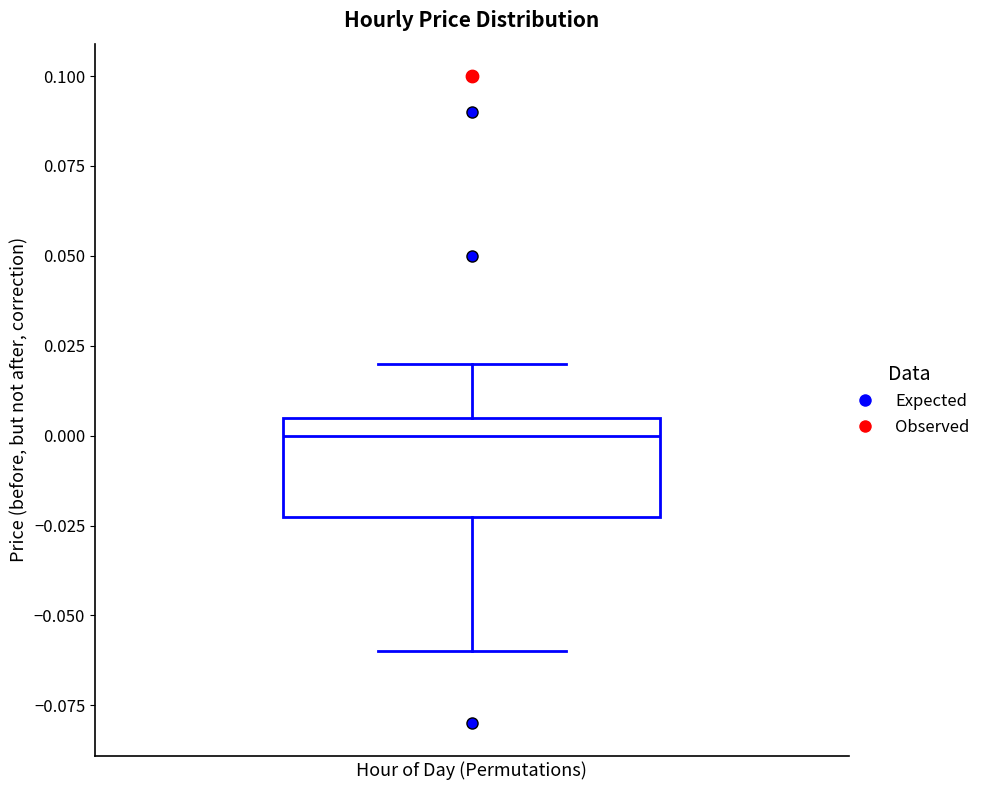

Read this box plot against the y-axis: the position of the median line, the range covered by the box, and the ends of both whiskers. The values are not printed on the chart, so give them approximately, as read against the axis.

median 0.000, box -0.020 to 0.005, whiskers -0.060 to 0.020